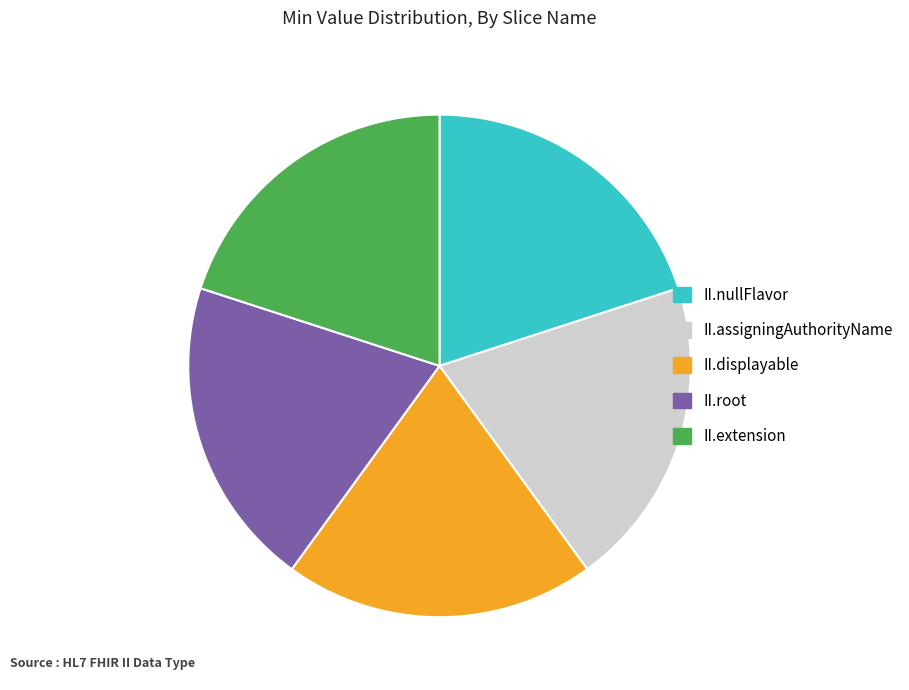

Is there any slice that represents more than half of the pie?

No